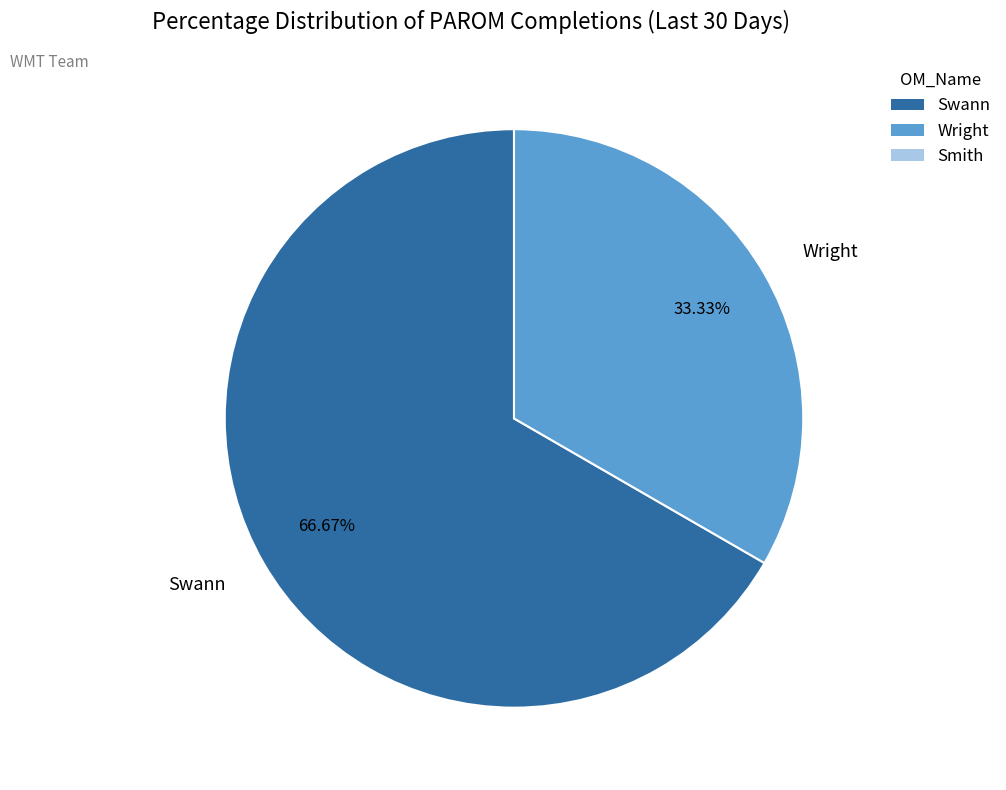

The Wright slice represents 33% of the pie. True or false?

True